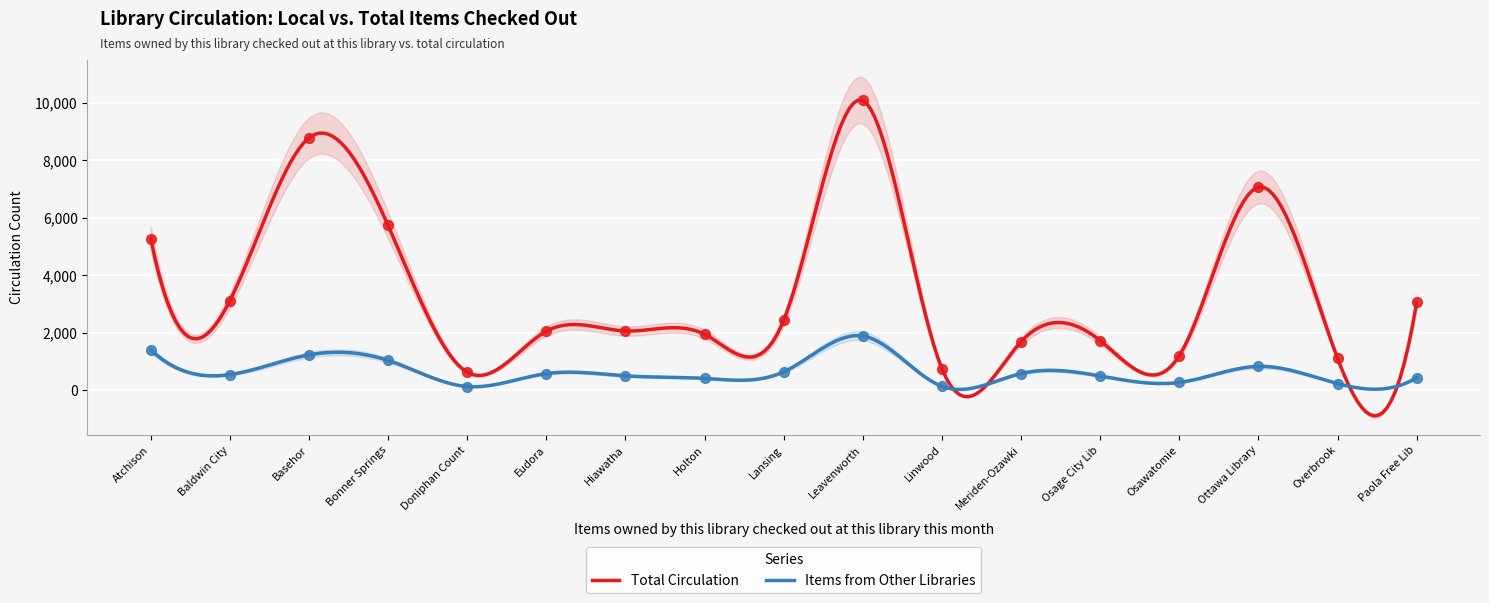

Which series has the largest total across all categories?

Total Circulation